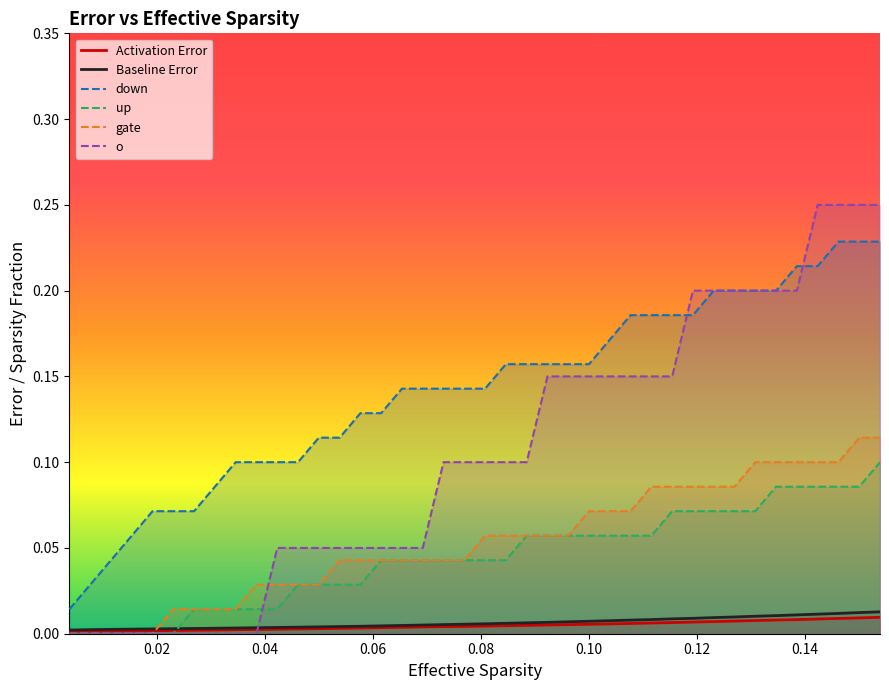

What is the average value of the o series?

0.1